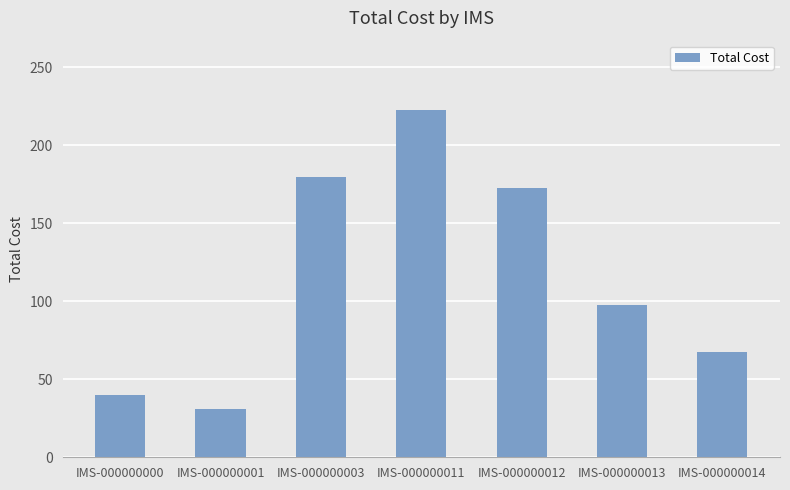

What is the value of the 4th bar from the left?

222.5